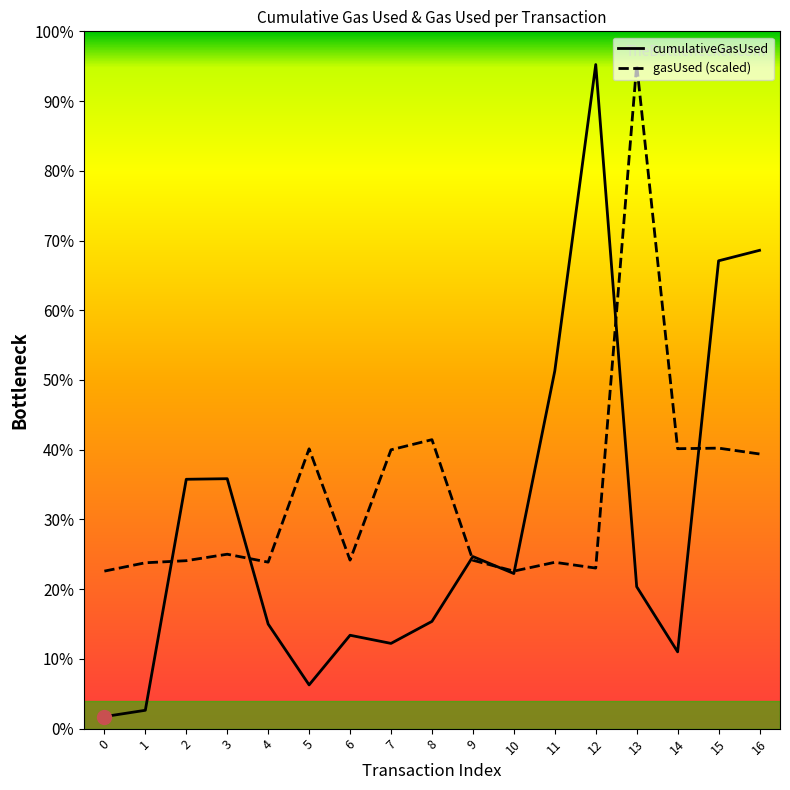

Reading left to right, list all the values displayed in this chart.

cumulativeGasUsed: 42000.0	64113.0	871160.0	873194.0	365349.0	152795.0	326251.0	297772.0	374609.0	601157.0	541899.0	1249678.0	2320149.0	495884.0	268321.0	1634413.0	1671031.0
gasUsed: 550301.3	579467.3	586752.2	609314.6	581642.3	977649.6	588691.4	974112.0	1009567.1	588272.1	550301.3	581092.0	560940.5	2320149.0	977990.3	979981.8	959568.3